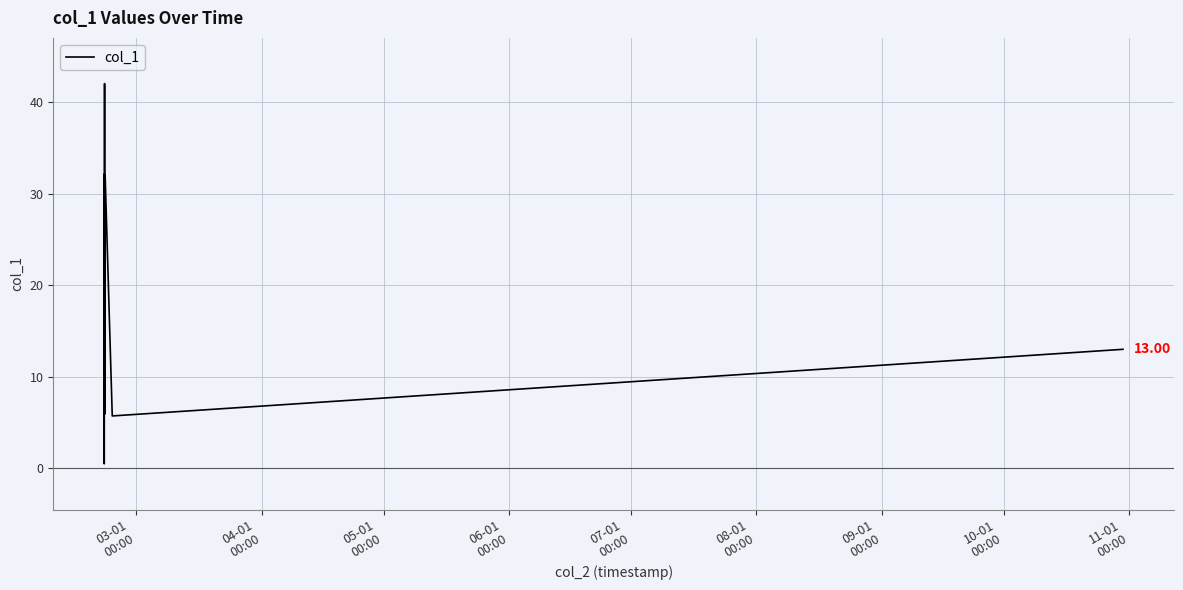

Does the chart display data point markers on the line(s)?

No